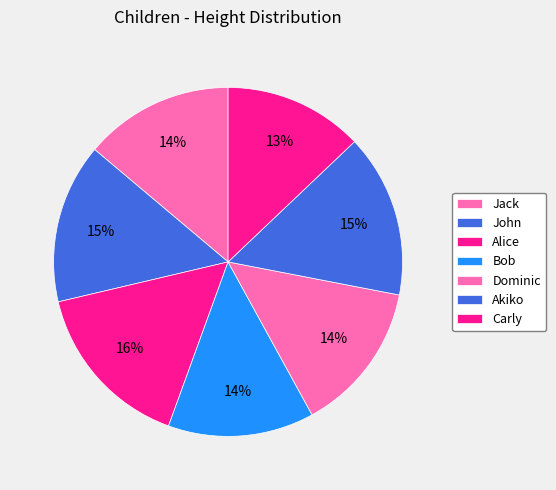

Is Akiko the majority of the pie?

No